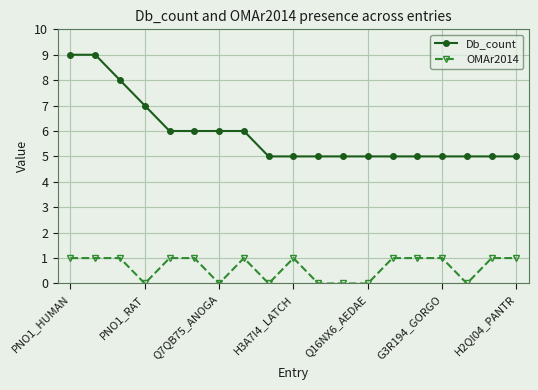

Which series has the widest spread of values?

Db_count